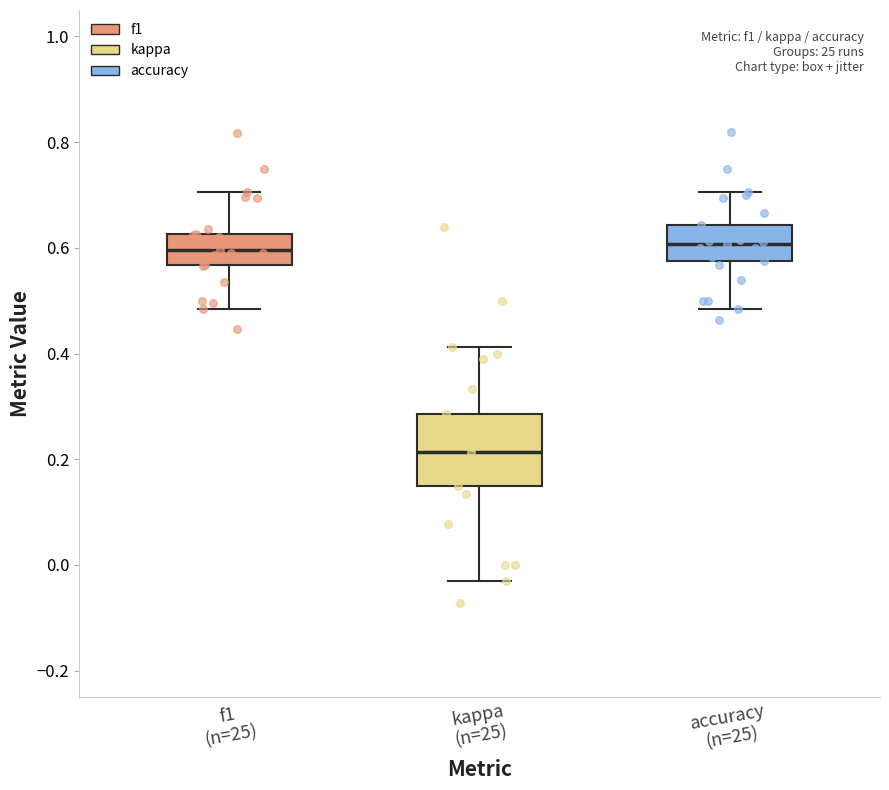

Reading left to right, read every box against the y-axis: the position of its median line, the range the box covers, and the ends of its whiskers. The values are not printed on the chart, so give them approximately, as read against the axis.

f1 (n=25): median 0.60, box 0.56 to 0.62, whiskers 0.48 to 0.70
kappa (n=25): median 0.22, box 0.16 to 0.28, whiskers -0.04 to 0.42
accuracy (n=25): median 0.60, box 0.58 to 0.64, whiskers 0.48 to 0.70